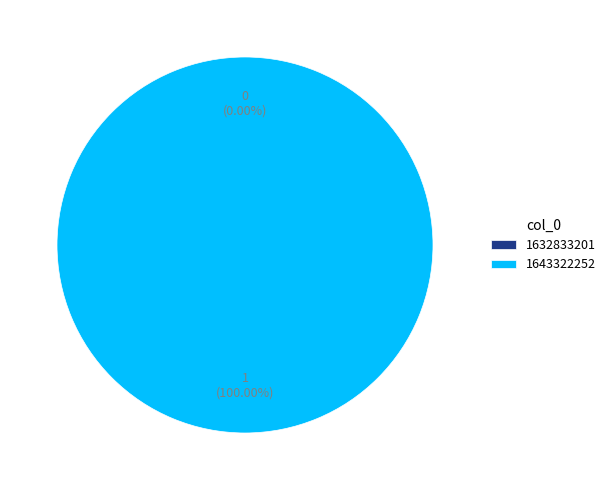

Combined, do 1643322252 and 1632833201 account for over 50%?

Yes